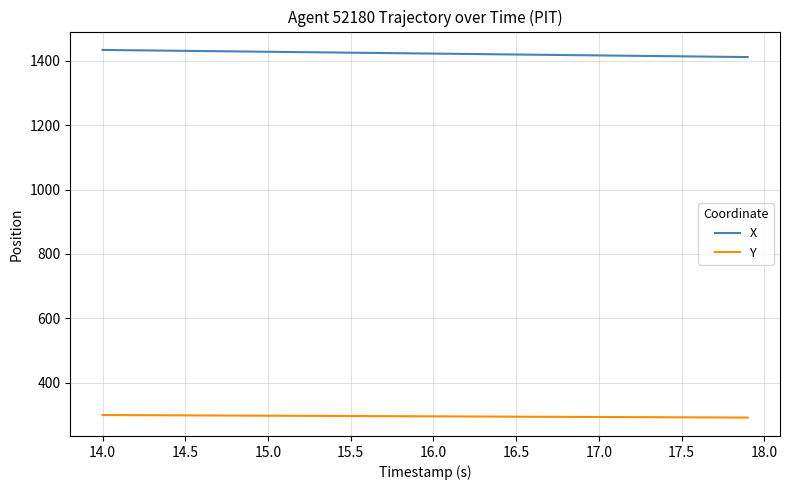

What is the maximum value shown in the chart?

1433.6